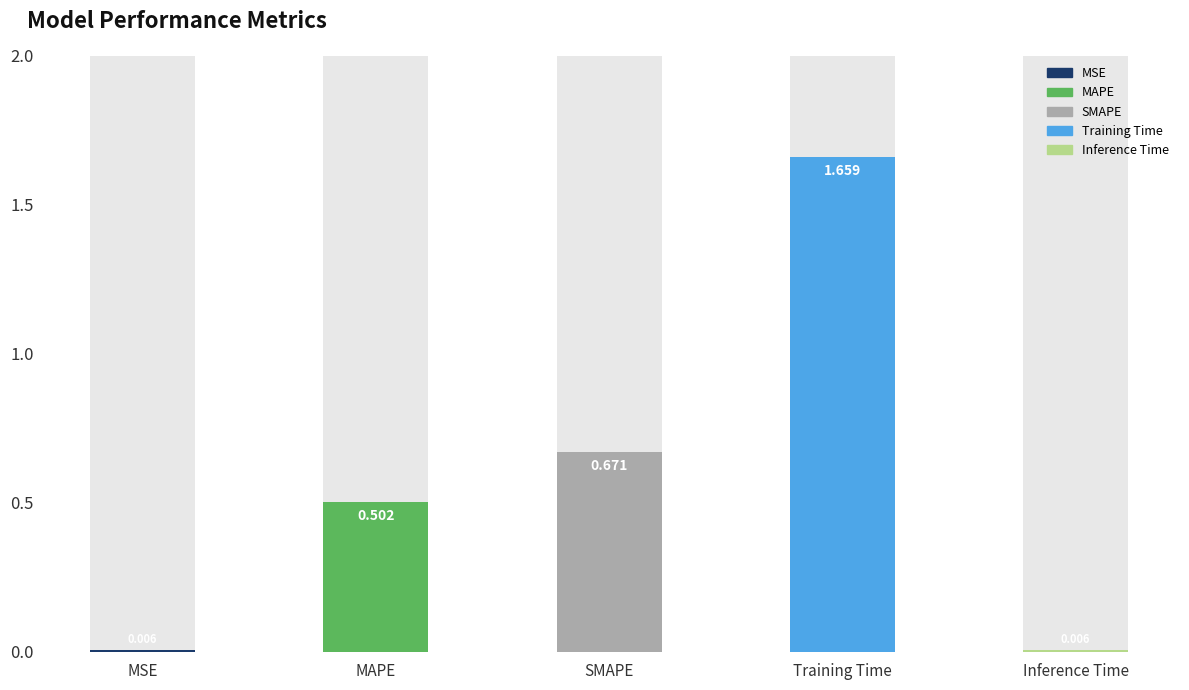

What is the label of the 3rd bar from the right?

SMAPE